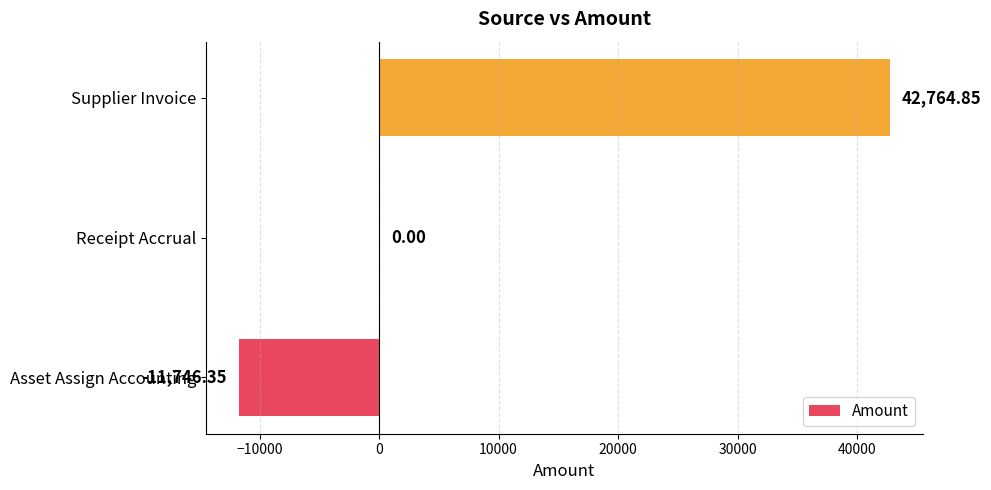

Which label corresponds to the largest value in the chart?

Supplier Invoice